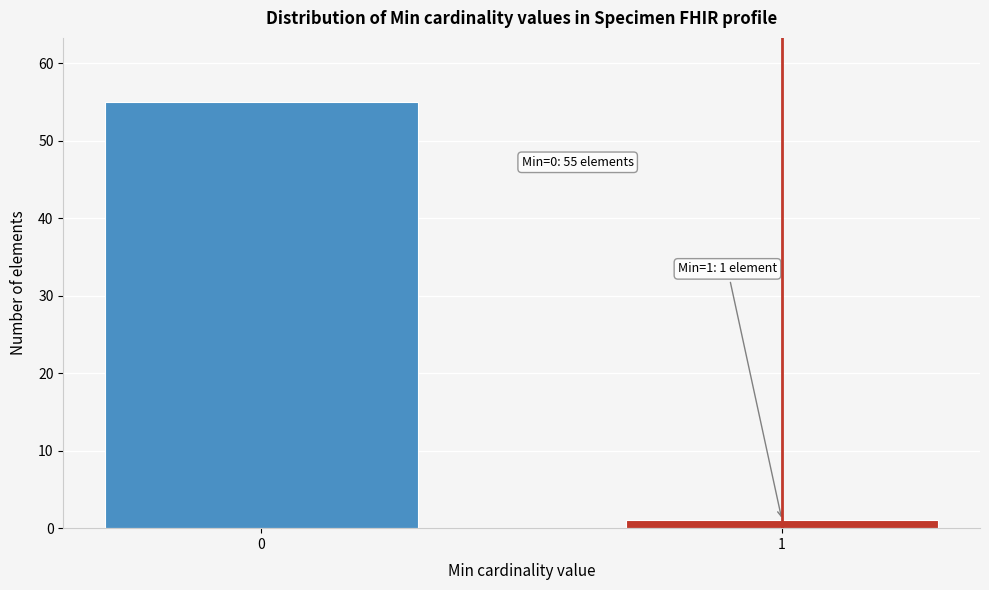

Reading left to right, transcribe all the data shown in this chart.

0=55	1=1